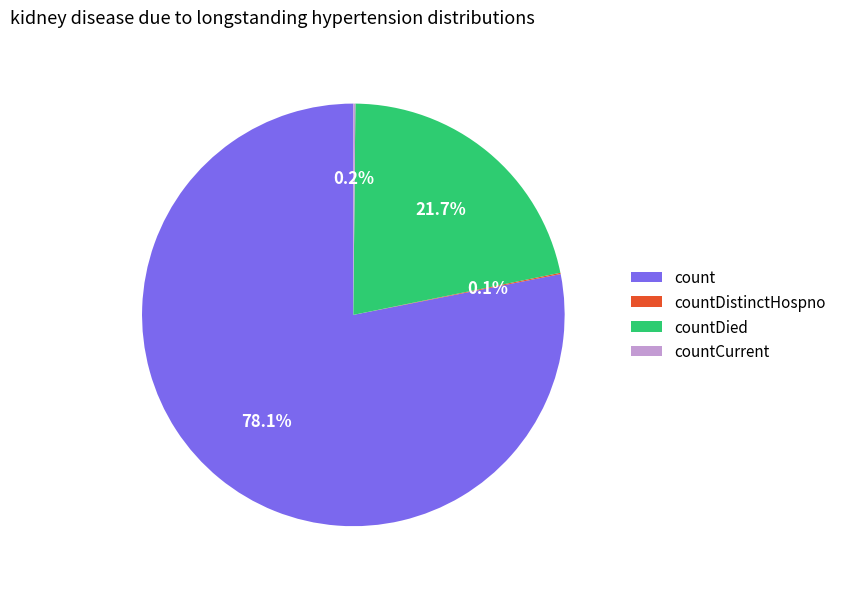

What is the majority slice?

count